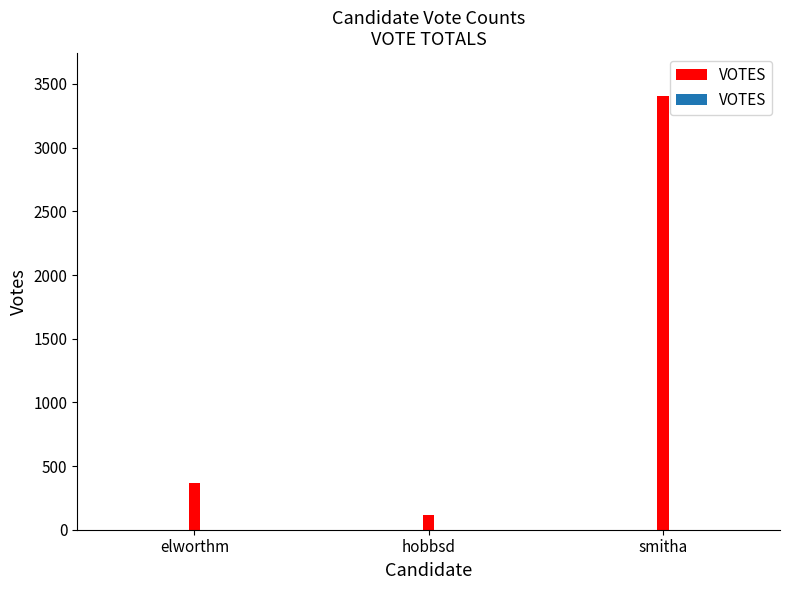

What is the change in value from elworthm to smitha?

+3036